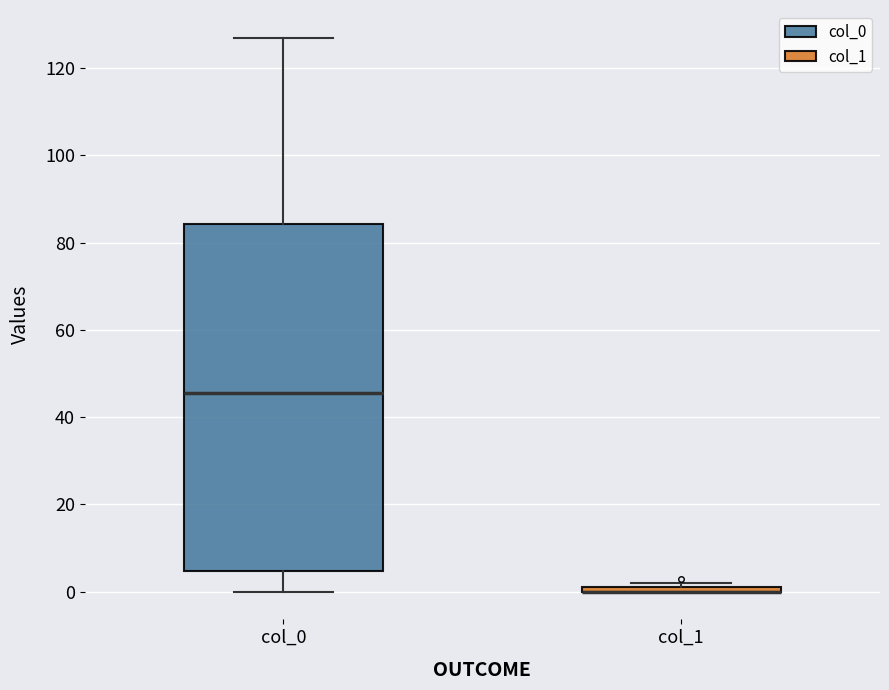

Where does the lower whisker of the box for col_0 end on the y-axis? The values are not printed on the chart, so give them approximately, as read against the axis.

0